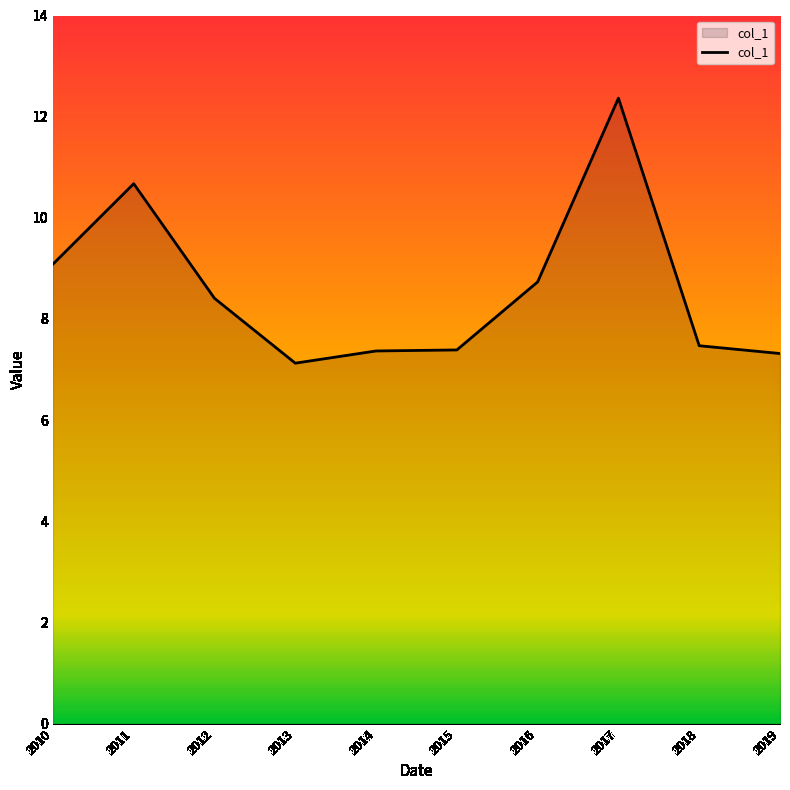

What is the average value?

8.6